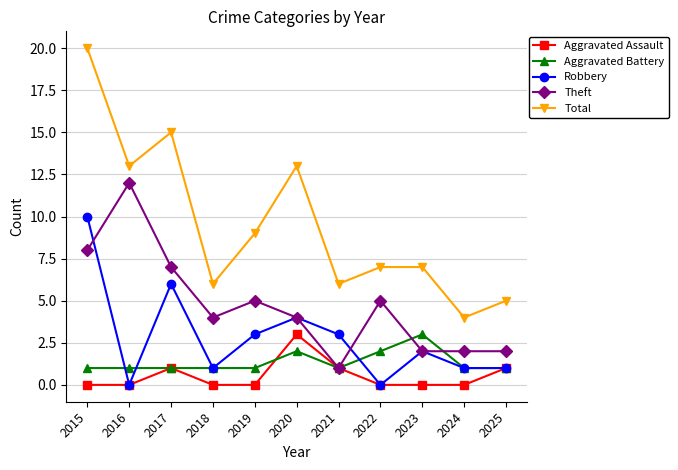

Reading left to right, extract all data points from this chart.

Aggravated Assault: 0	0	1	0	0	3	1	0	0	0	1
Aggravated Battery: 1	1	1	1	1	2	1	2	3	1	1
Robbery: 10	0	6	1	3	4	3	0	2	1	1
Theft: 8	12	7	4	5	4	1	5	2	2	2
Total: 20	13	15	6	9	13	6	7	7	4	5